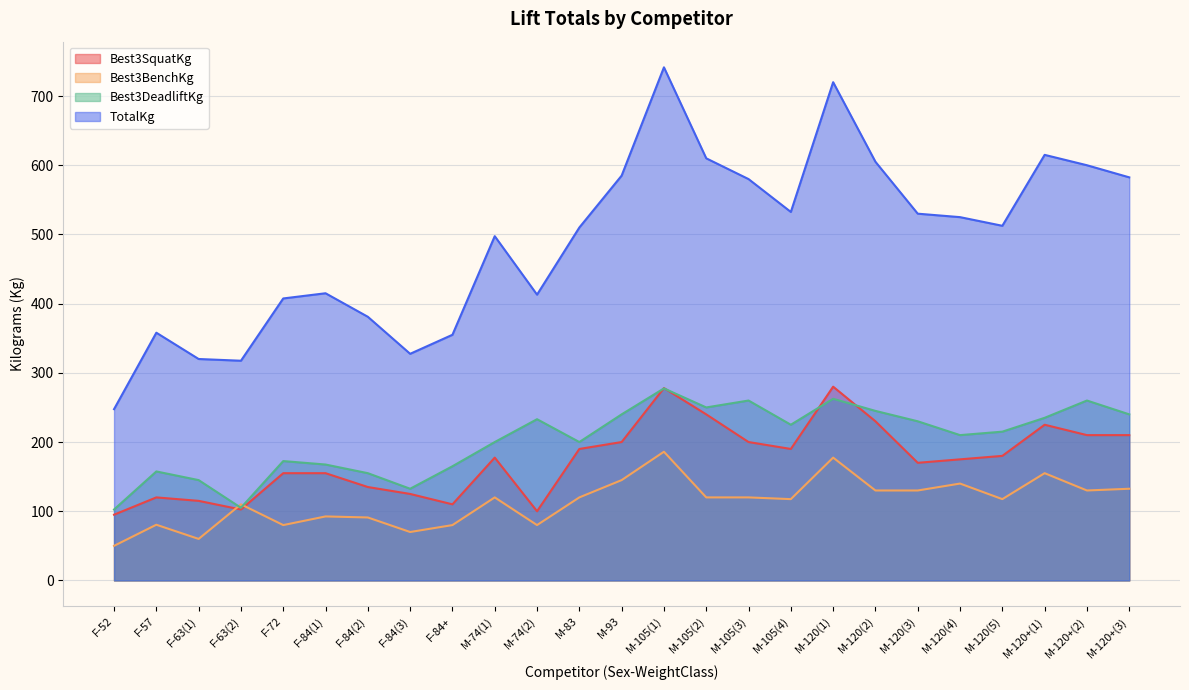

At which label is Best3BenchKg closest to 118?

M-105(4)